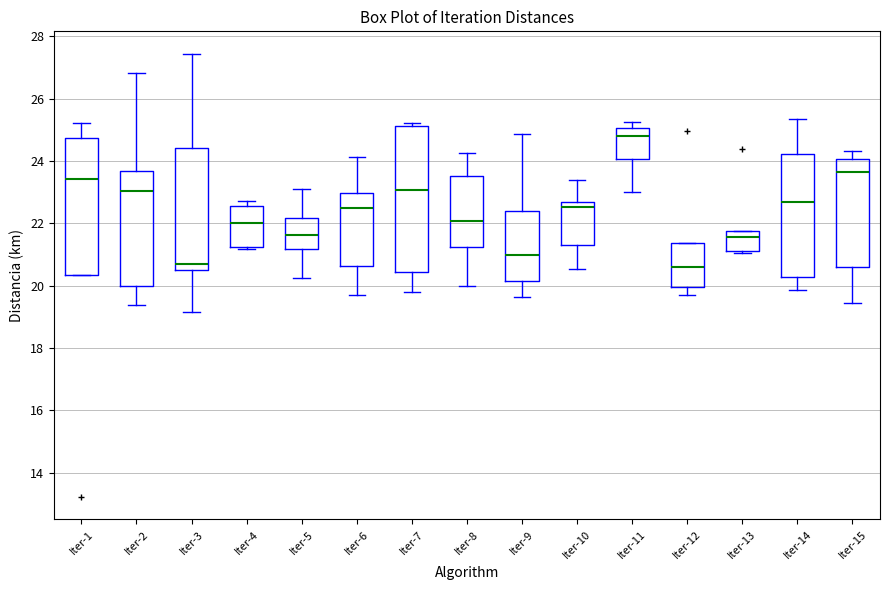

Which box's median line is the highest?

Iter-11